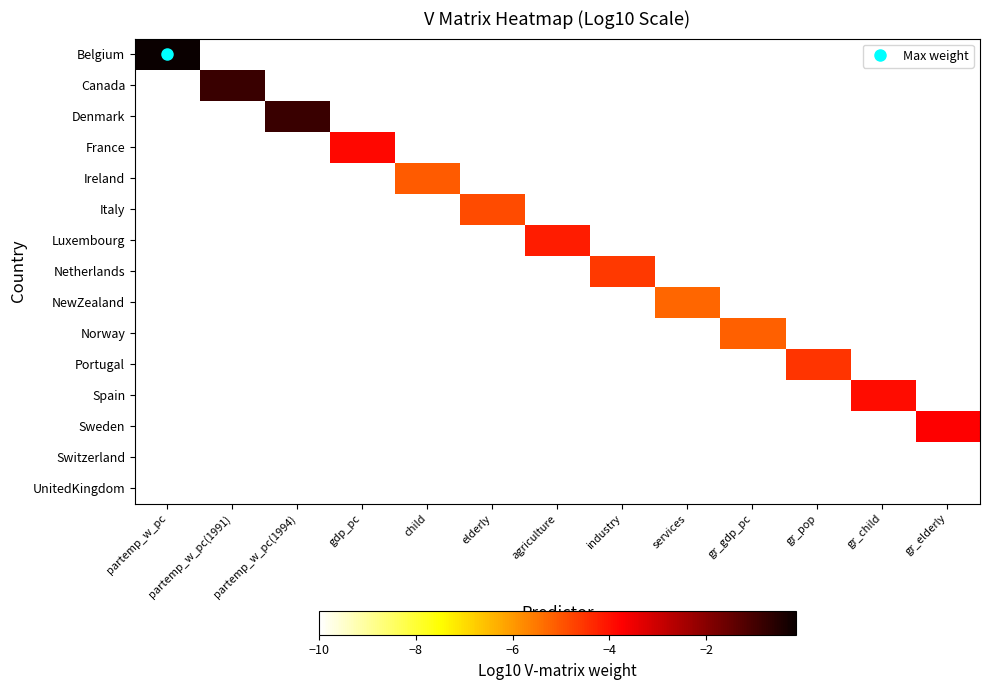

Which has a higher value, services or gr_pop?

services